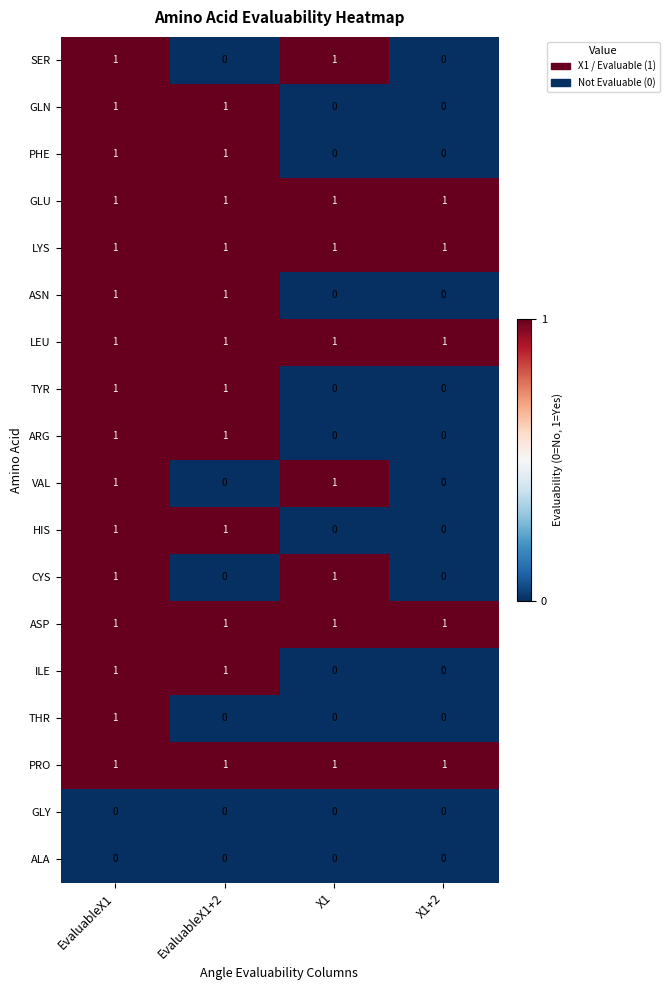

Count the VAL values in the range 0 to 1.

4